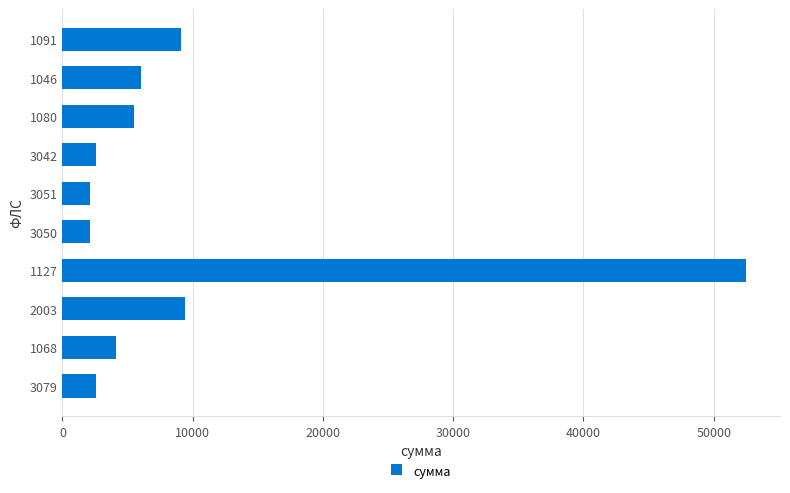

What is the average value?

9608.4